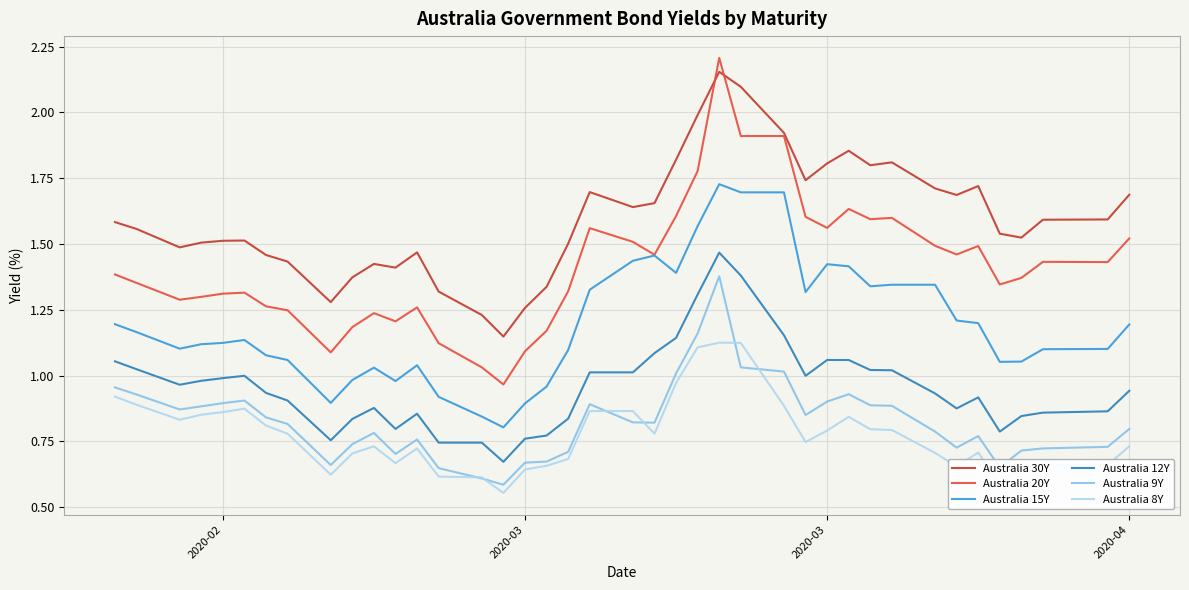

True or false: Australia 12Y and Australia 30Y cross at least once.

False